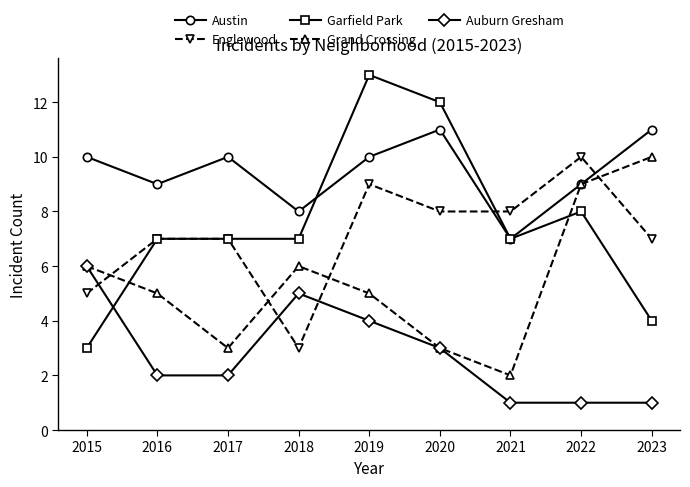

Is the value of Austin at 2022 greater than the value of Grand Crossing at 2019?

Yes